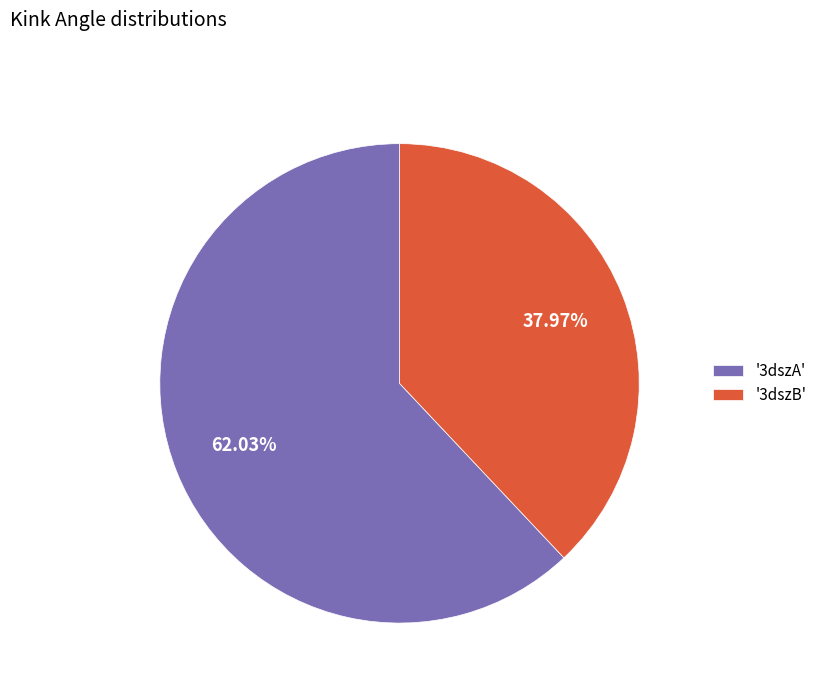

Do '3dszA' and '3dszB' together represent more than half of the pie?

Yes